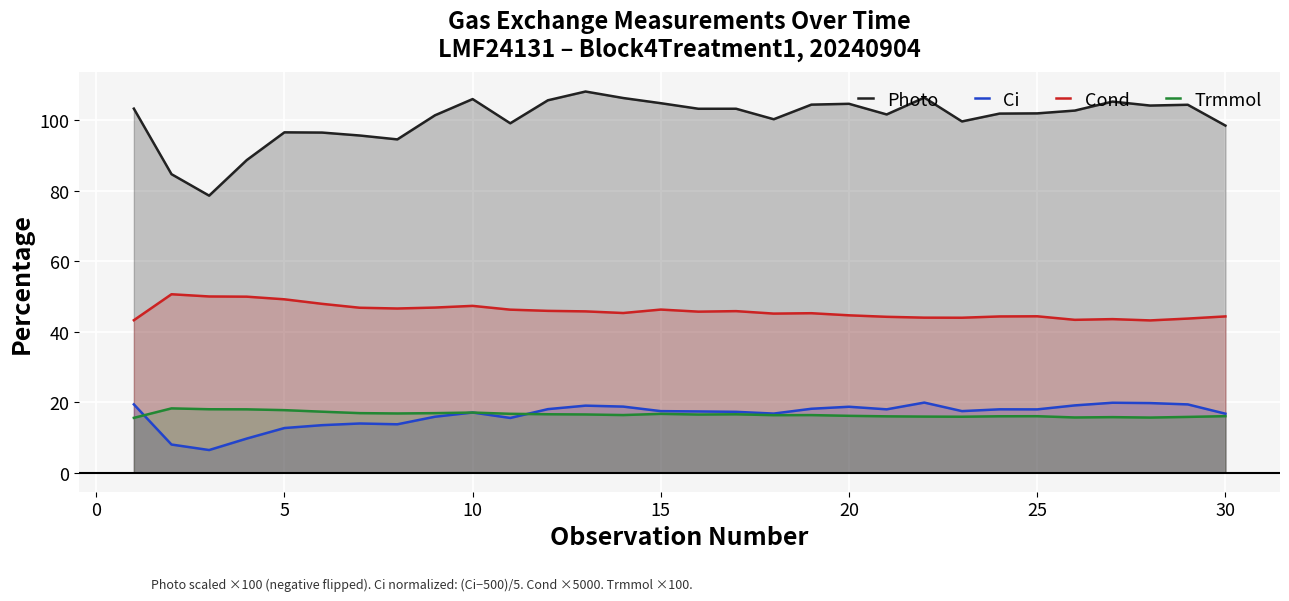

What is the lowest value of the Trmmol series?

15.5